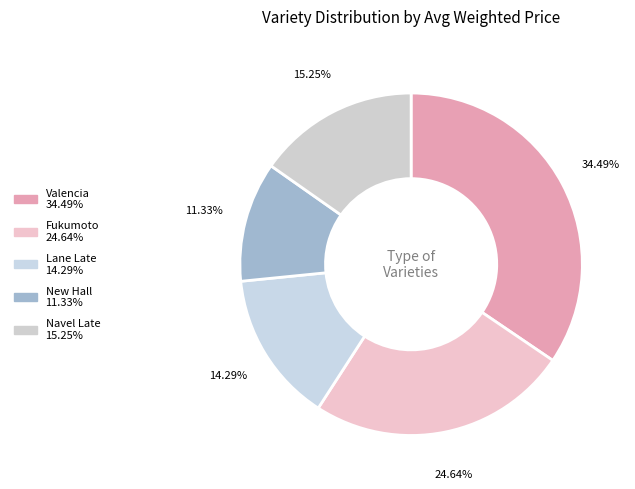

Does Lane Late account for over 50% of the chart?

No